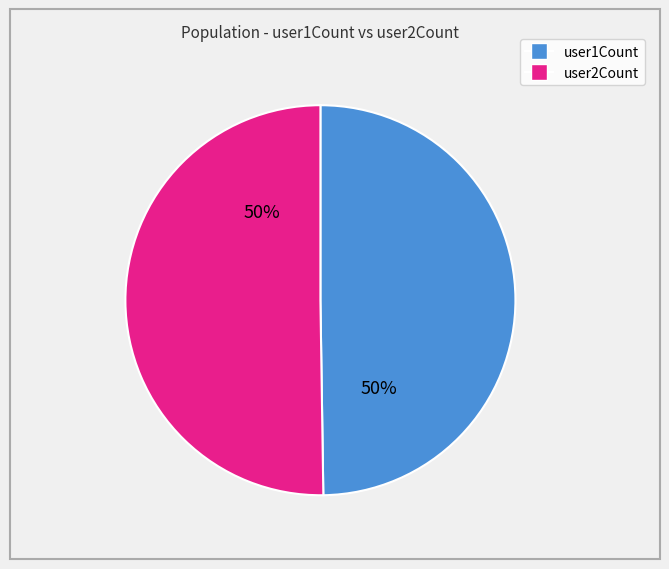

To the nearest percent, what is the average slice percentage?

50%